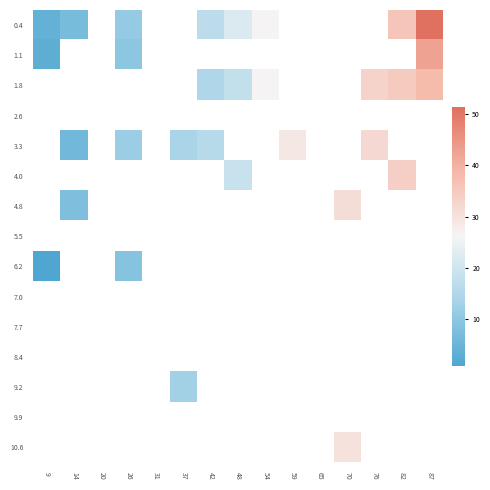

Which series has the widest spread of values?

0.4